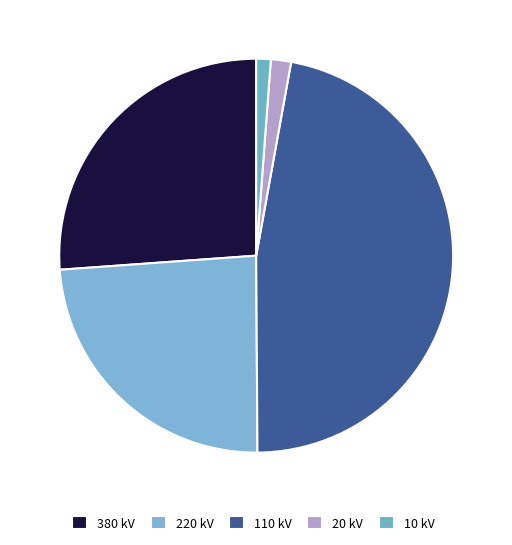

To the nearest percent, what is the average slice percentage?

20%